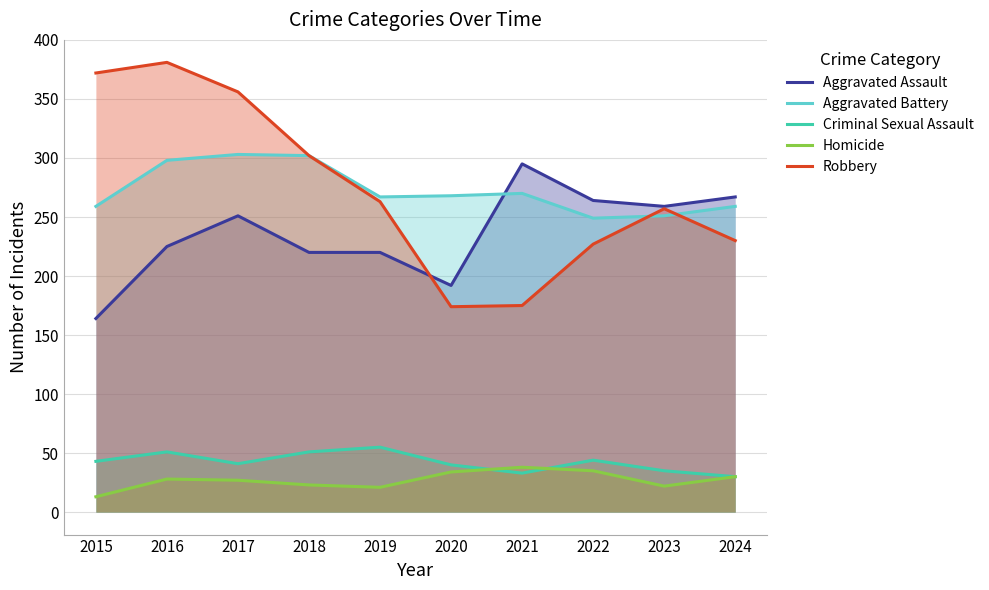

Which has a higher value, 2023 or 2018?

2023